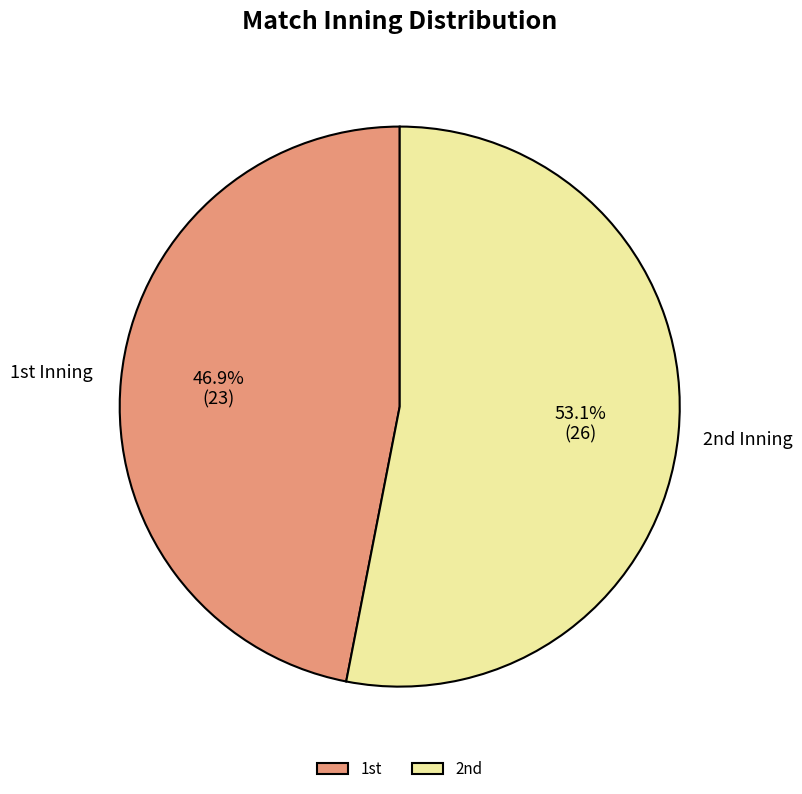

What is the majority slice?

2nd